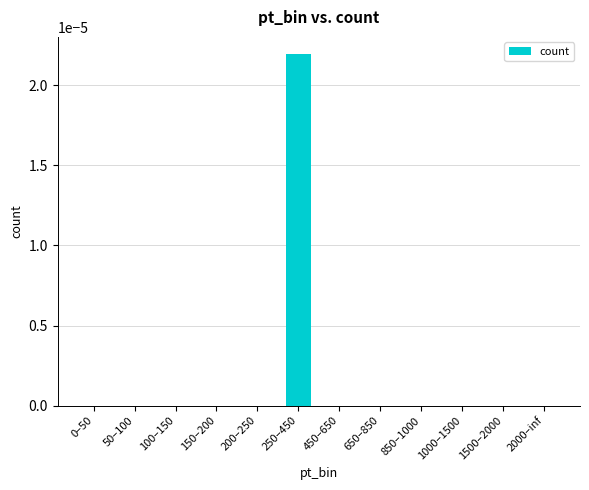

Are the bars horizontal?

No